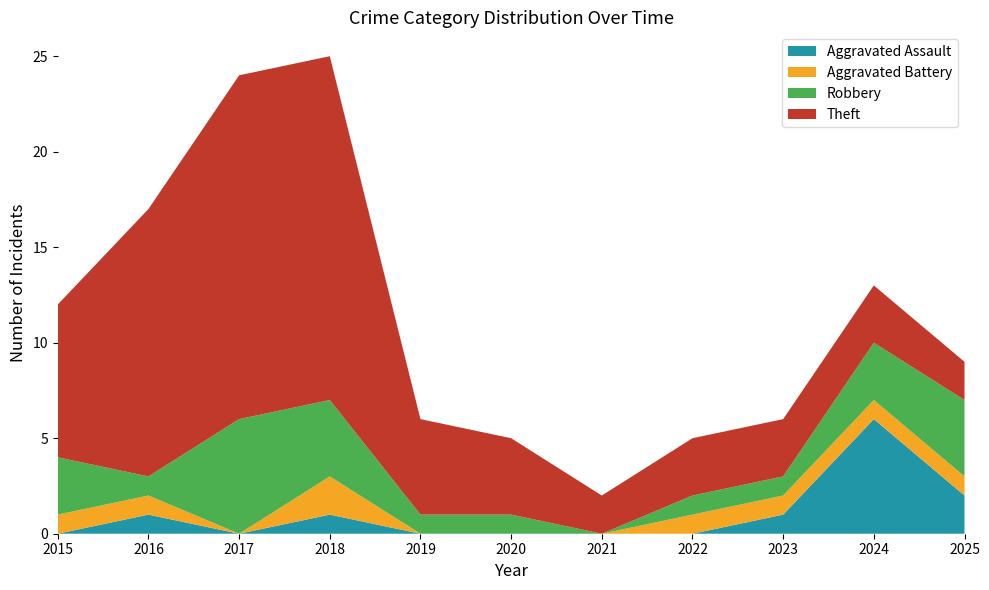

Reading left to right, extract all data points from this chart.

Aggravated Assault: 0	1	0	1	0	0	0	0	1	6	2
Aggravated Battery: 1	1	0	2	0	0	0	1	1	1	1
Robbery: 3	1	6	4	1	1	0	1	1	3	4
Theft: 8	14	18	18	5	4	2	3	3	3	2